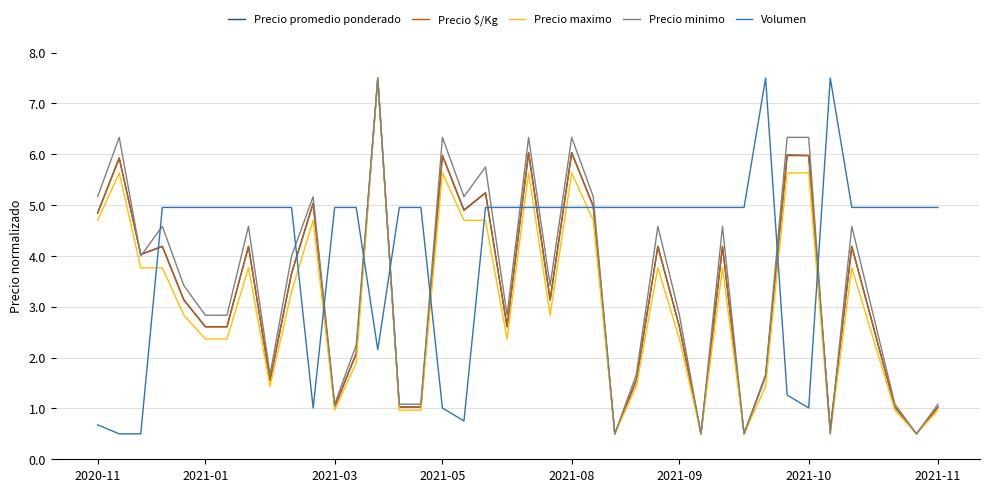

True or false: Volumen and Precio maximo intersect in this chart.

True